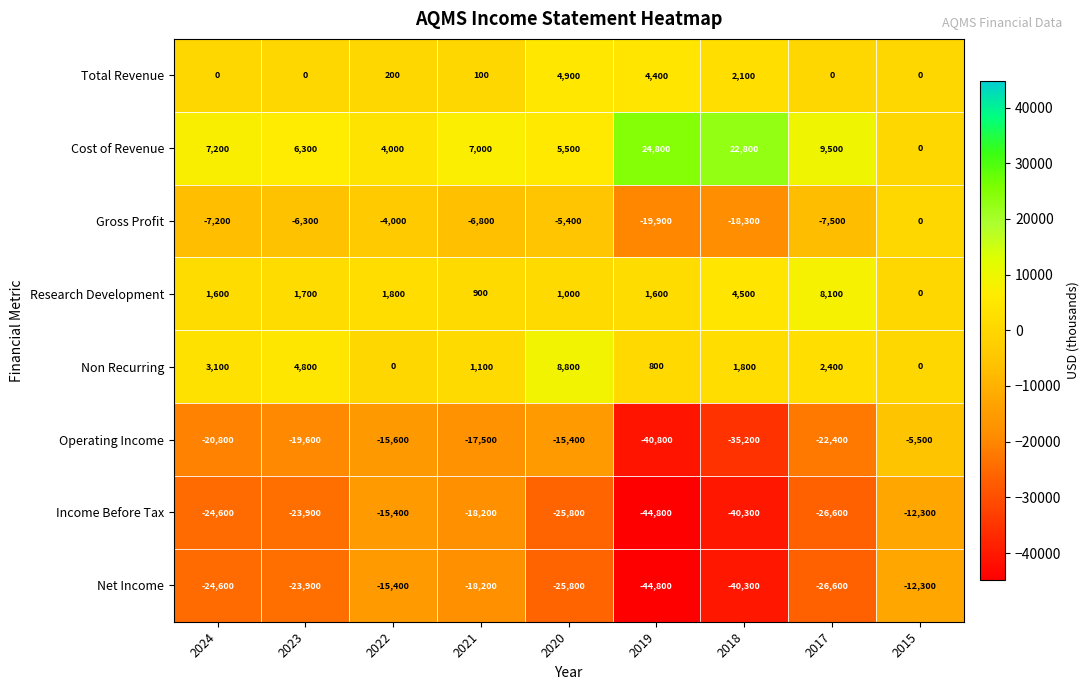

True or false: Research Development has a value of 2943 at 2022.

False